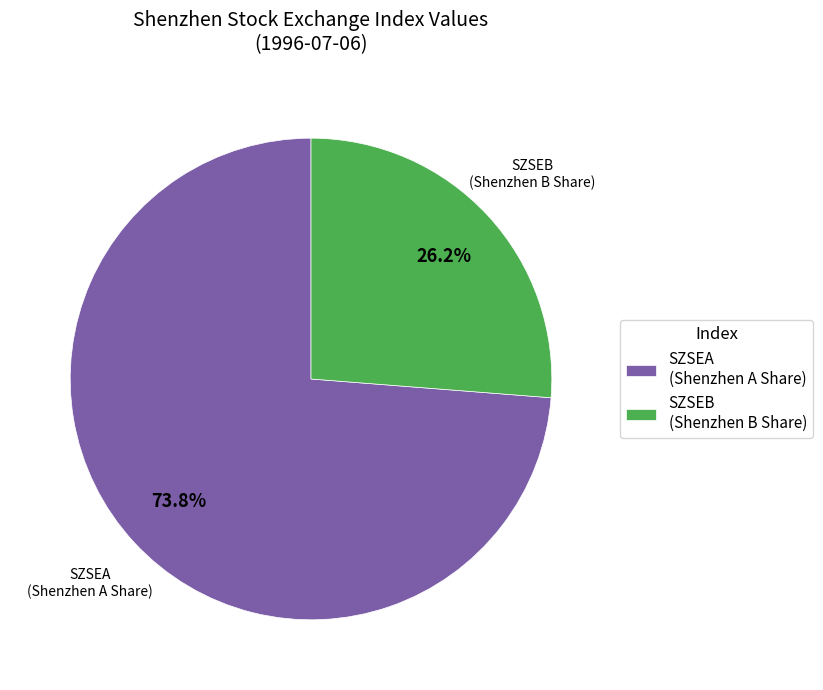

Do SZSEA and SZSEB together represent more than half of the pie?

Yes